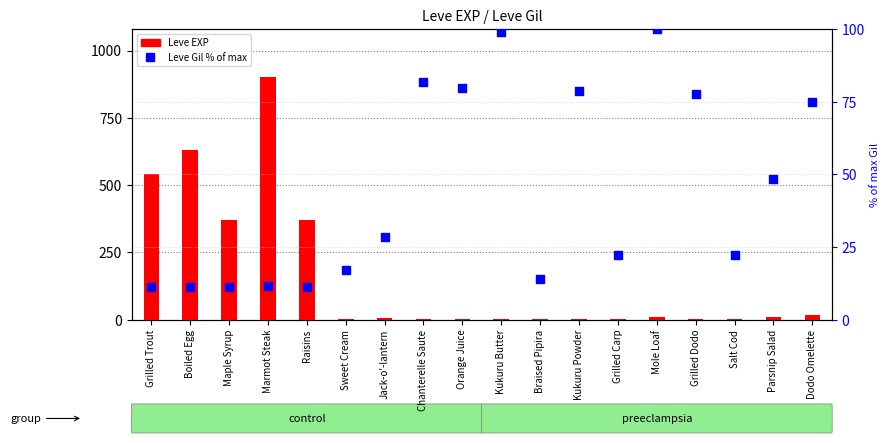

At how many categories does at least one series exceed 559?

2